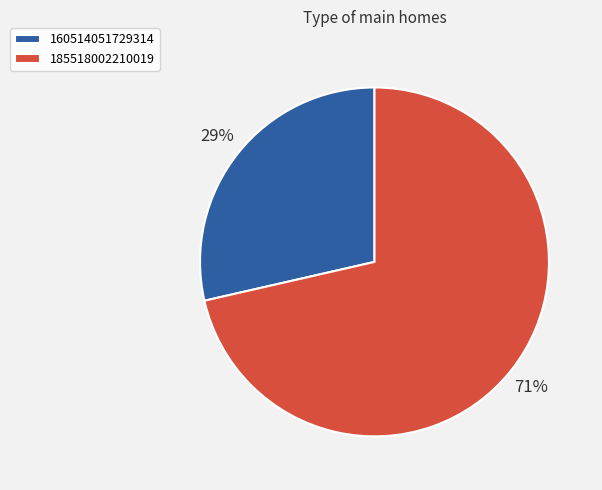

Between 185518002210019 and 160514051729314, which is larger?

185518002210019